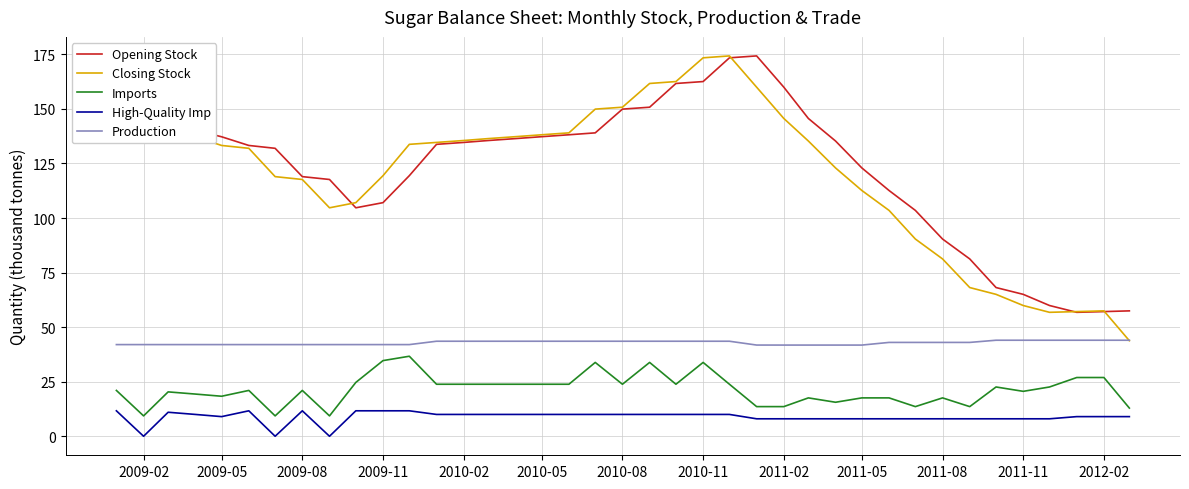

Which series has the largest range (max minus min)?

Closing Stock